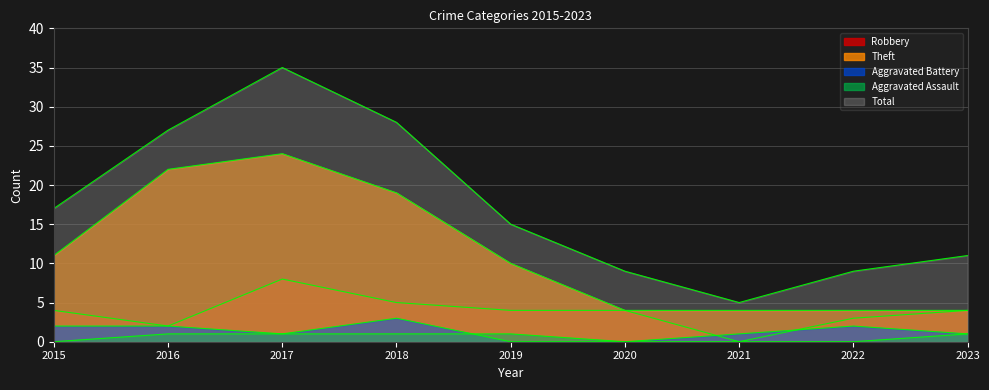

The value of Theft at 2015 is 11. True or false?

True